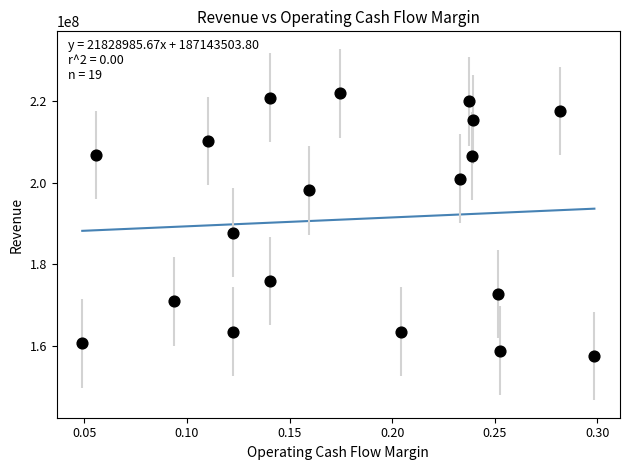

What Y value in the scatter plot is closest to 189764500?

187766000